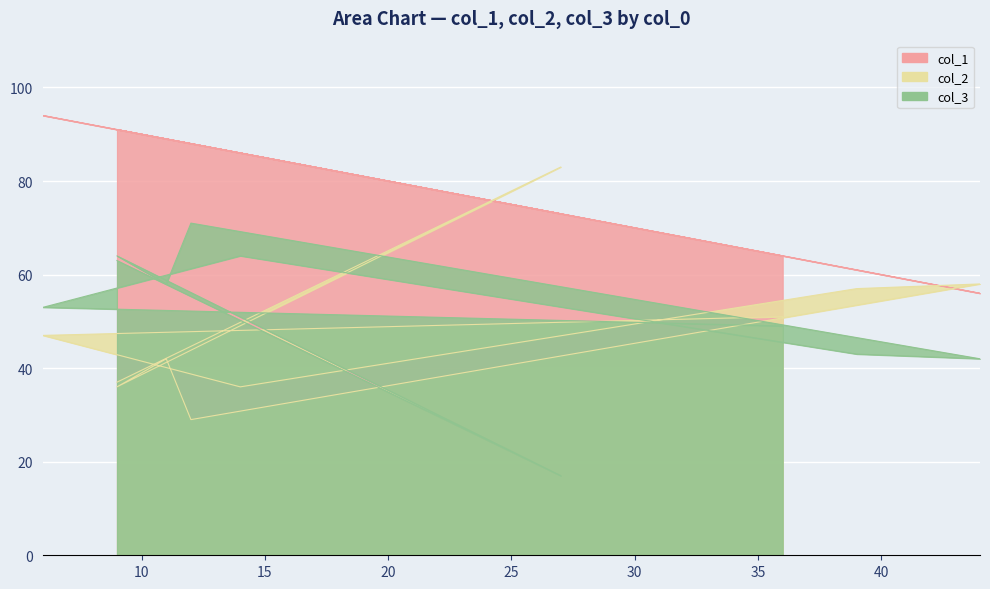

Rank the categories by col_3 value from highest to lowest.

12, 9, 14, 9, 11, 6, 36, 39, 44, 27